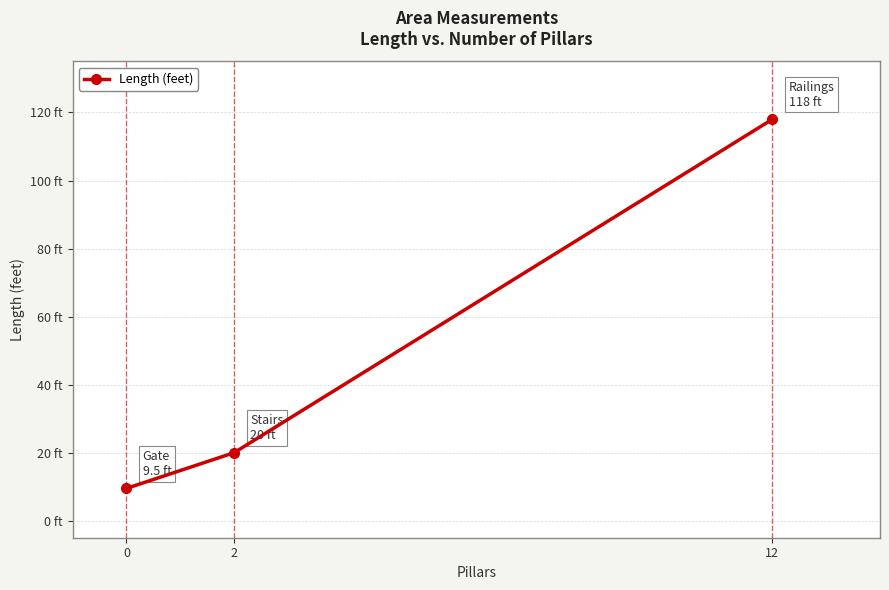

List the labels in order of value, smallest first.

0, 2, 12